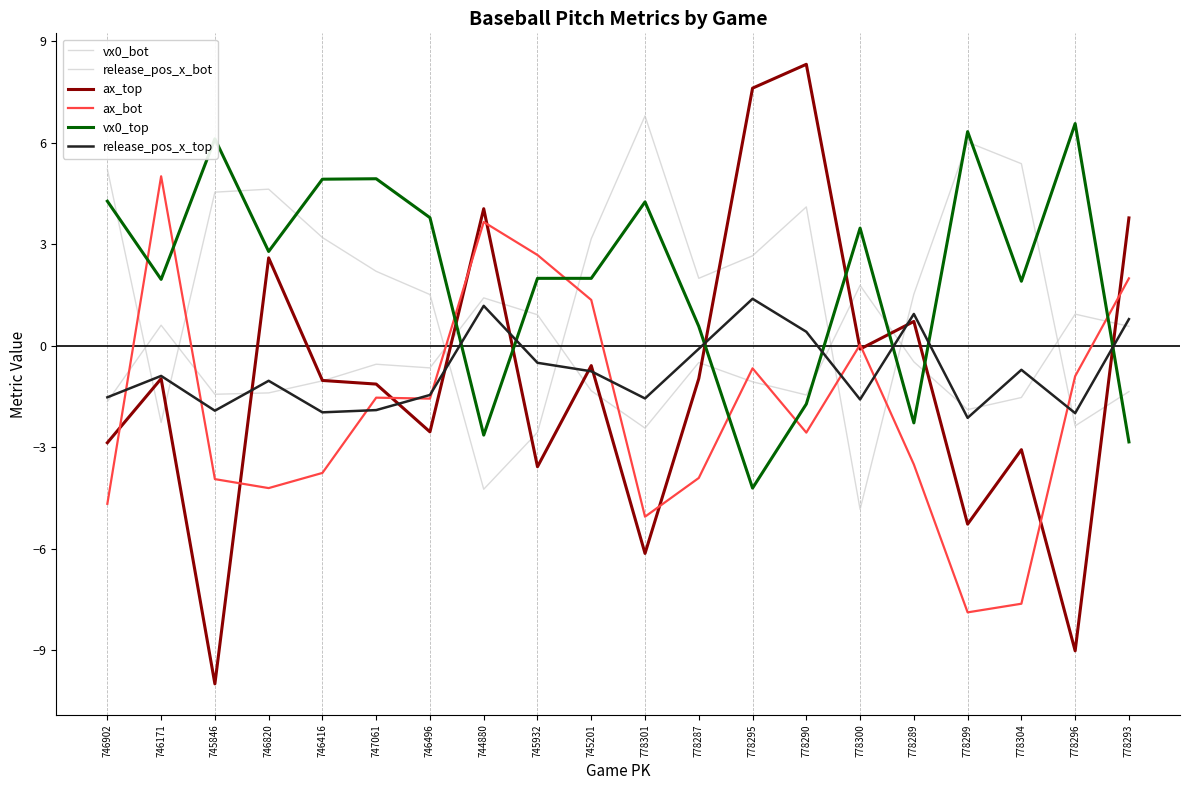

How many lines are shown in the chart?

6